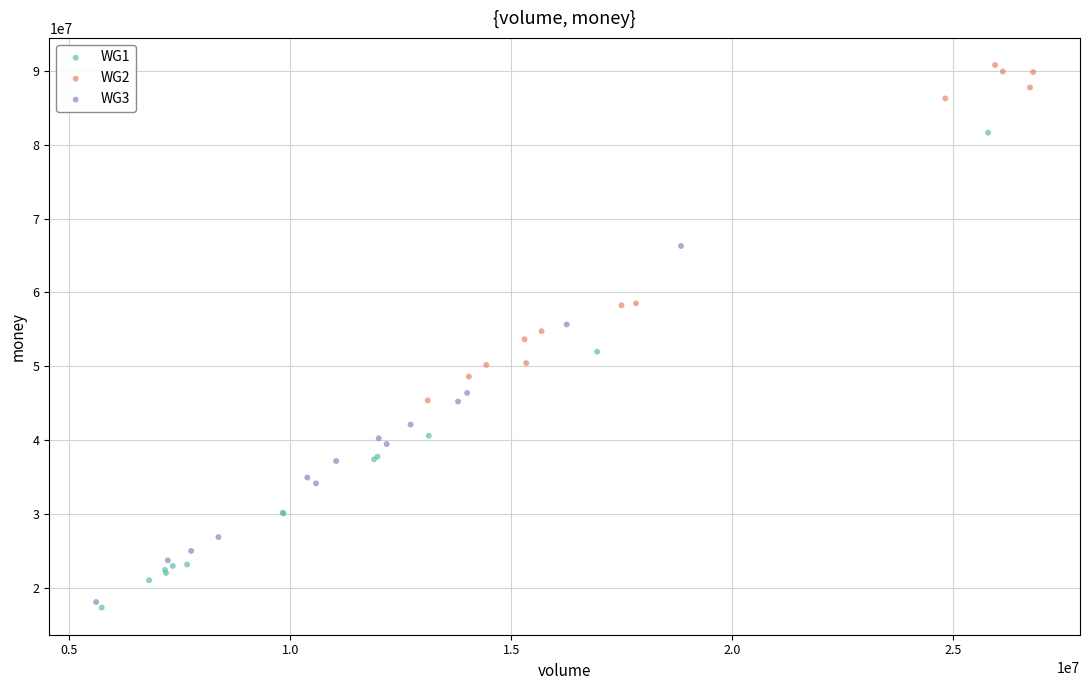

What are all the series names shown in the legend?

WG1, WG2, WG3